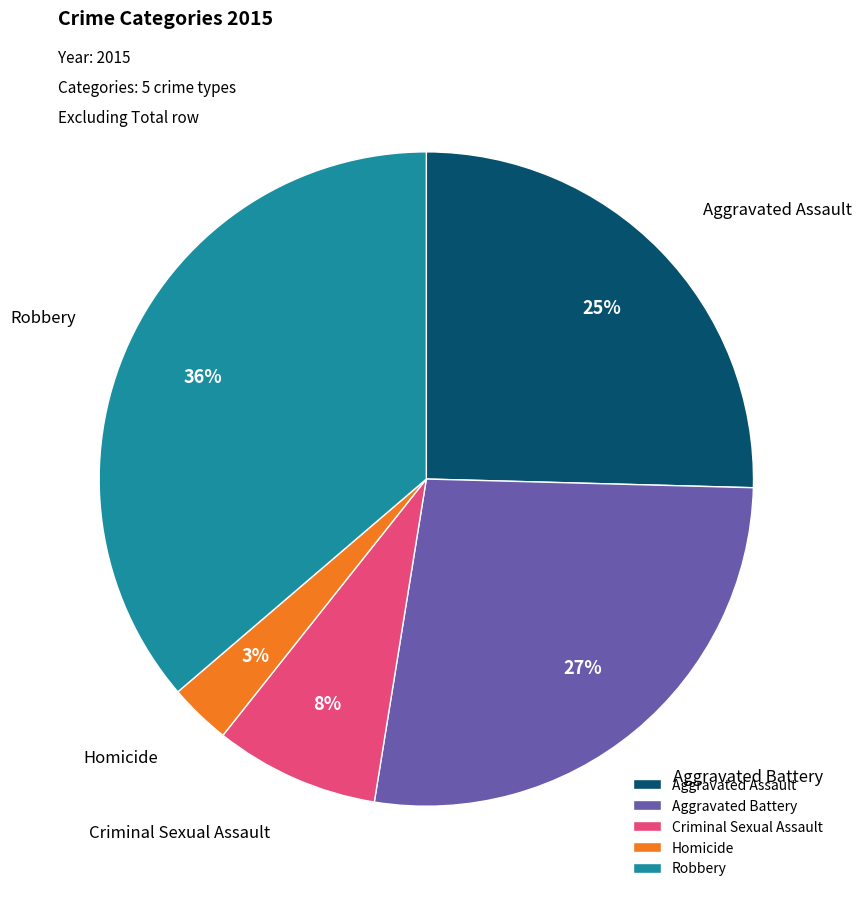

What percentage is the Aggravated Assault slice, to the nearest percent?

25%